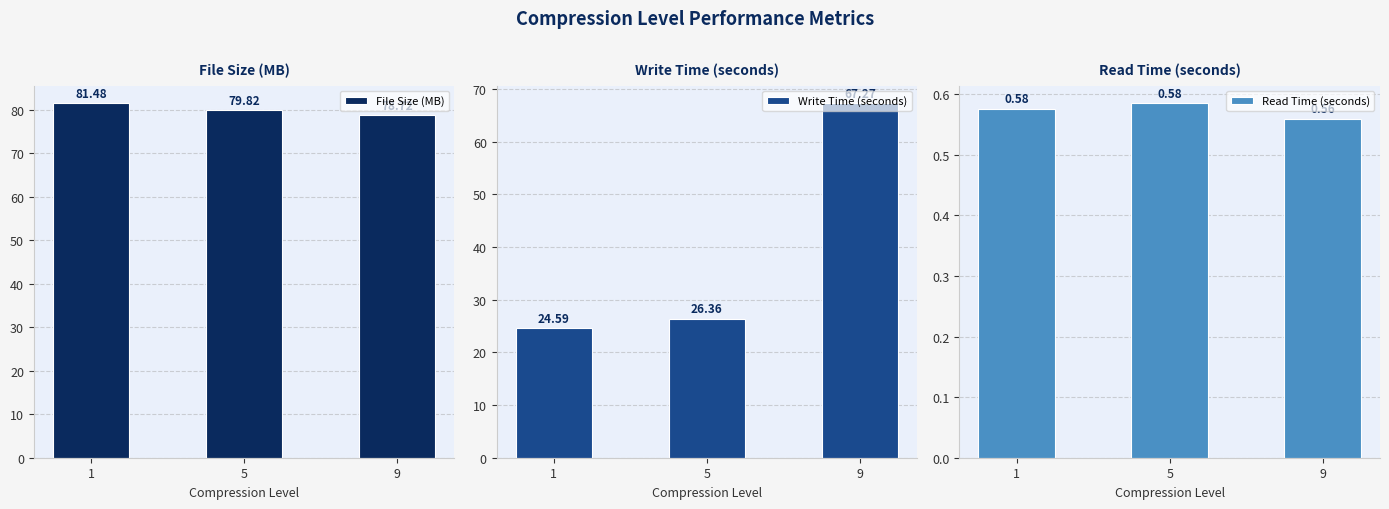

How many bars are there in total?

9